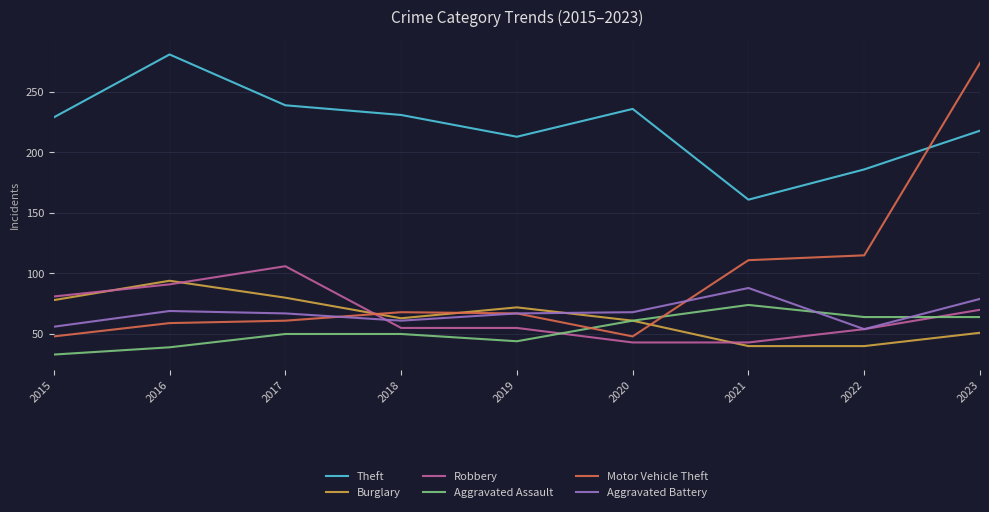

Which series has the largest total across all categories?

Theft